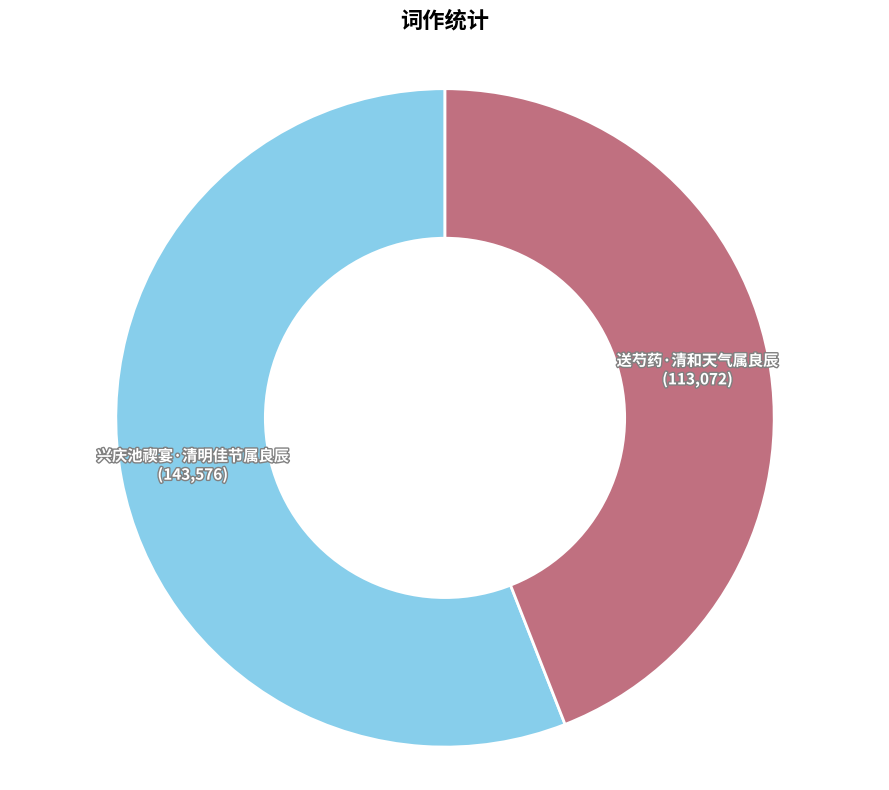

Count the number of slices in the pie.

2